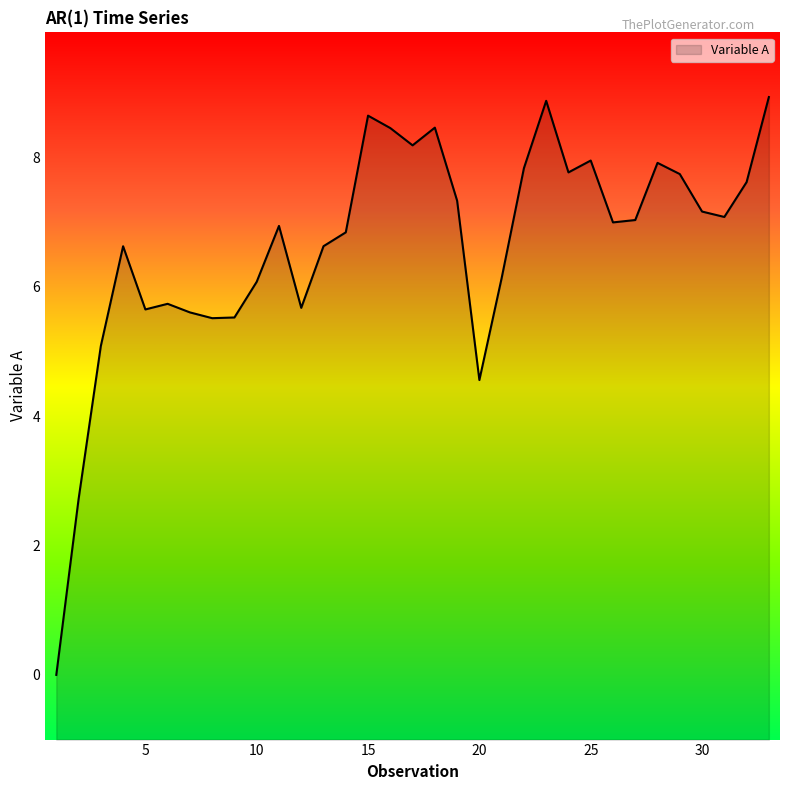

Rank the categories by value from highest to lowest.

33, 23, 15, 18, 16, 17, 25, 28, 22, 24, 29, 32, 19, 30, 31, 27, 26, 11, 14, 13, 4, 21, 10, 6, 12, 5, 7, 9, 8, 3, 20, 2, 1